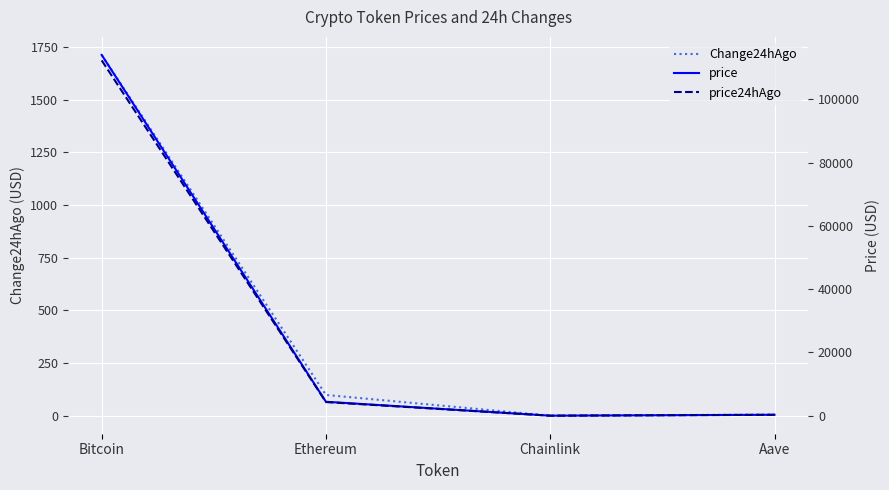

What is the highest value of the price24hAgo series?

112269.0